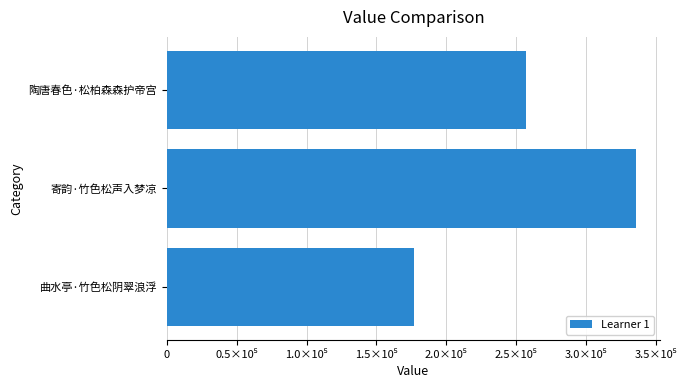

Where is the data nearest to the value 256617?

陶唐春色·松柏森森护帝宫